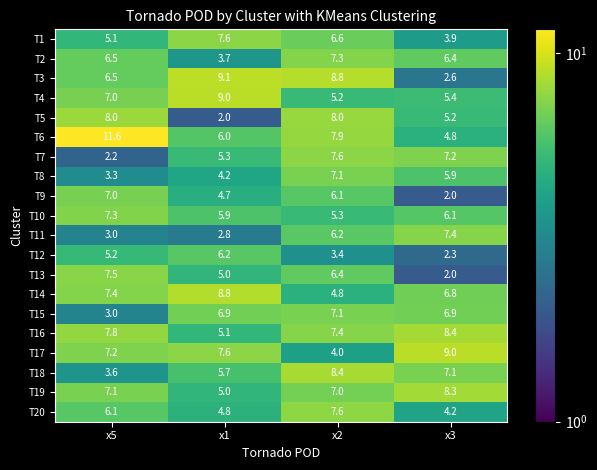

Which label corresponds to the largest value in the chart?

x5